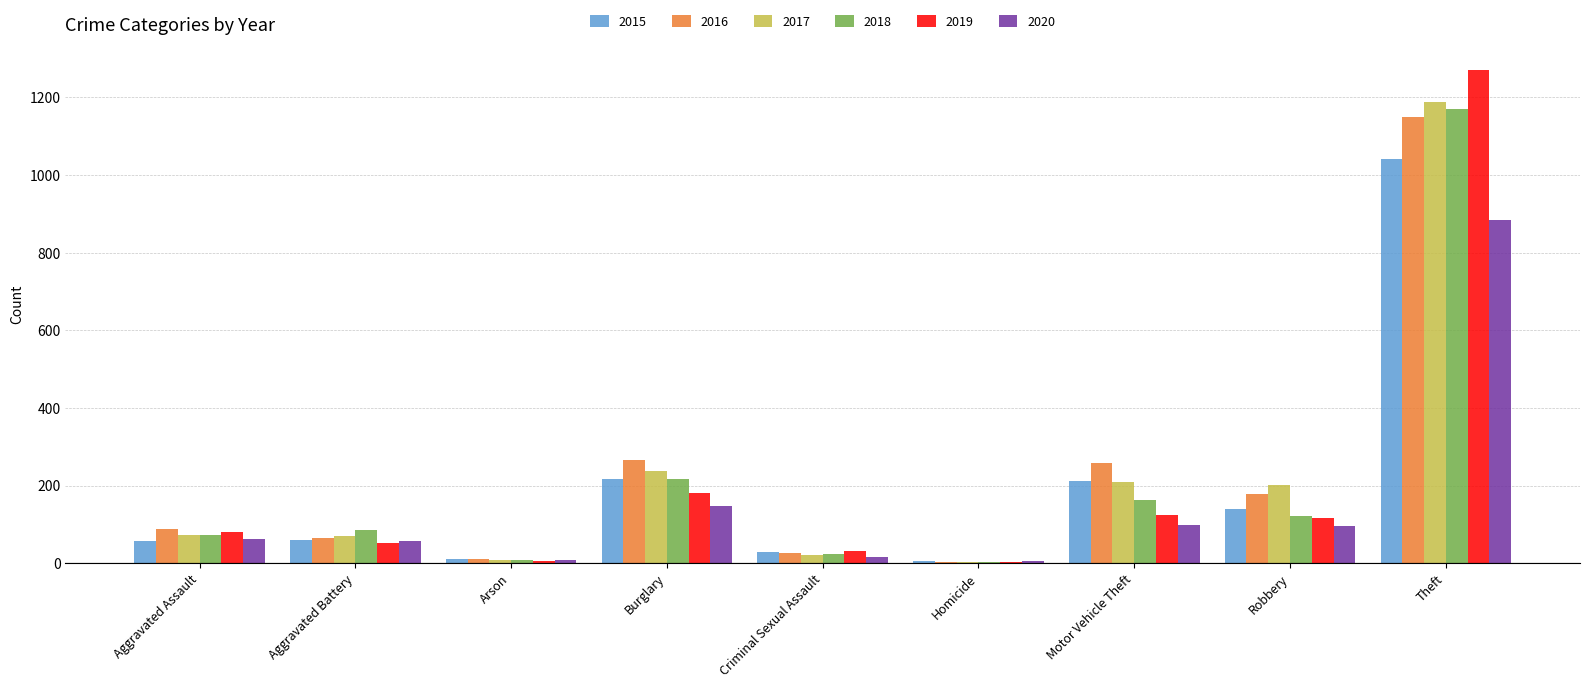

How many categories are shown in the chart?

9